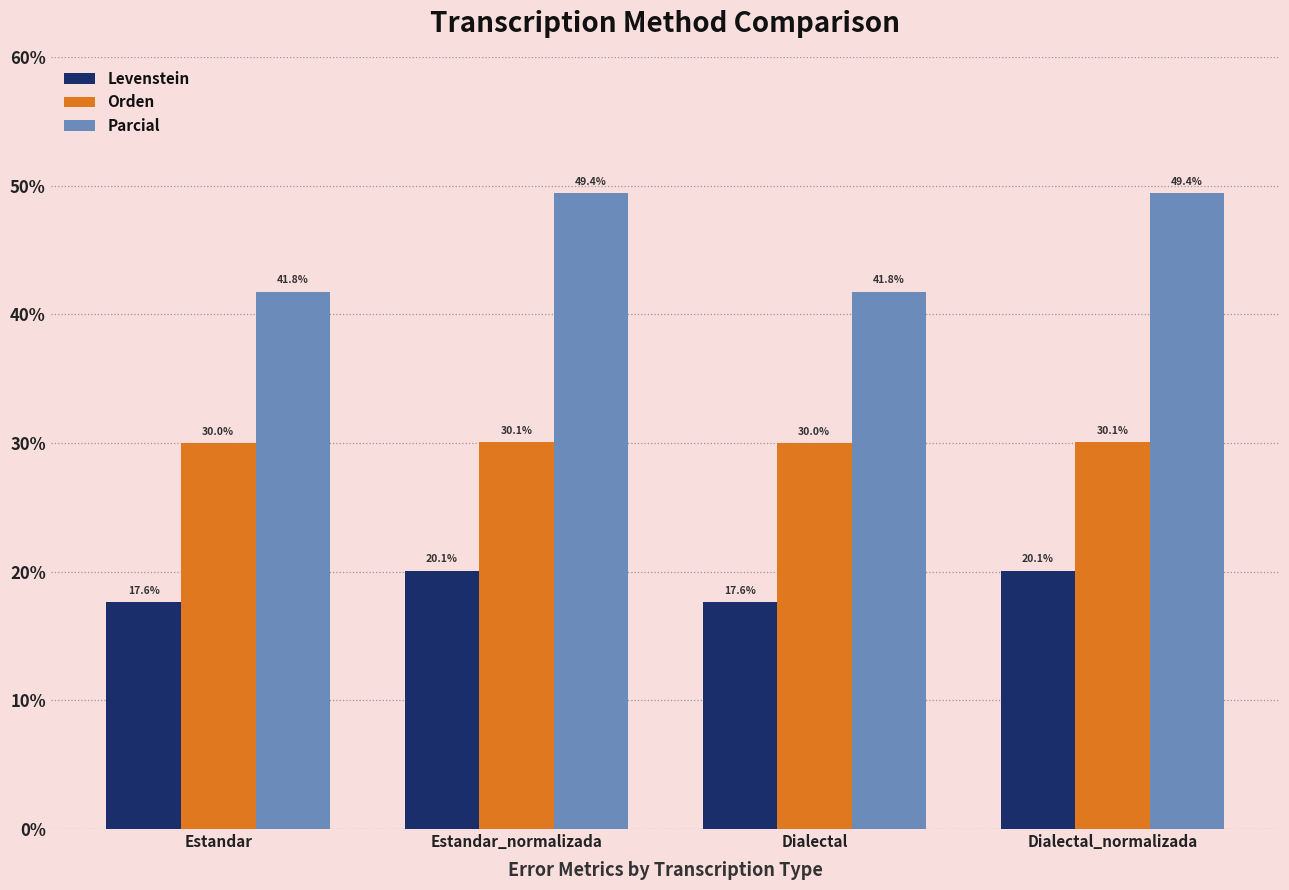

What is the difference between the maximum and minimum values in the Orden series?

0.1